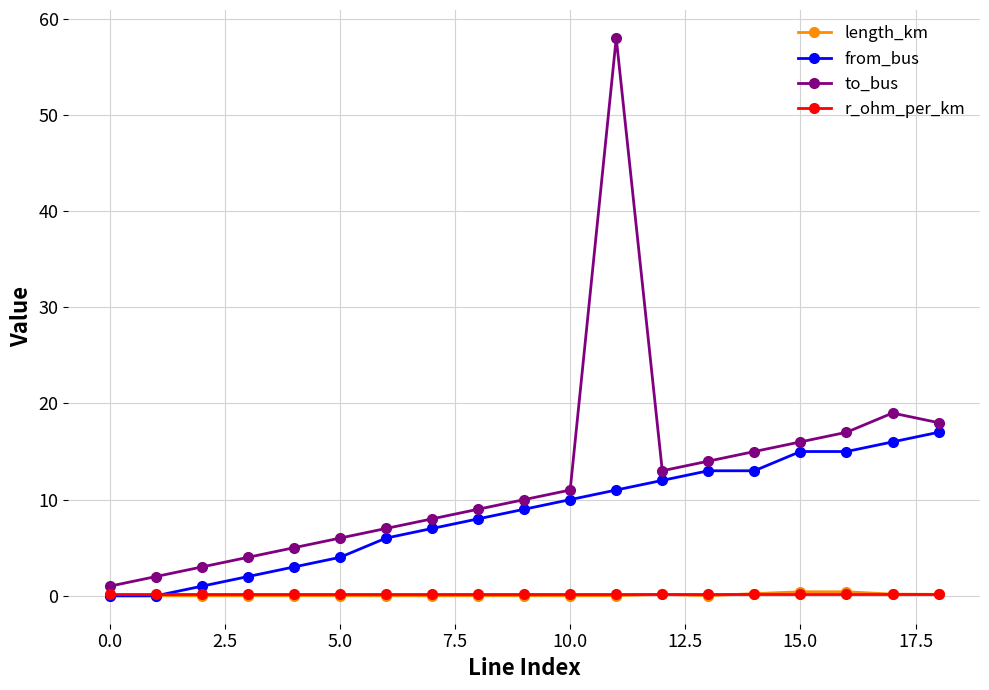

How many values in the from_bus series are below 9?

9